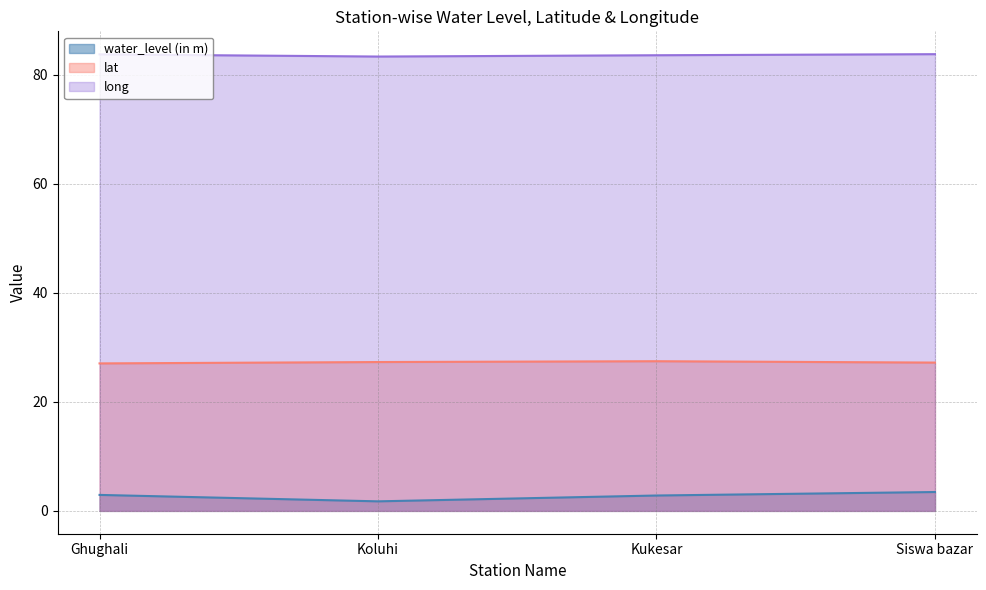

At which category does the chart reach its minimum across all series?

Koluhi